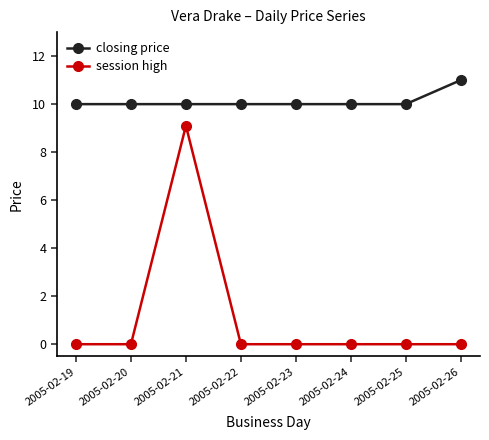

List the series in order of their overall mean, lowest first.

session high, closing price